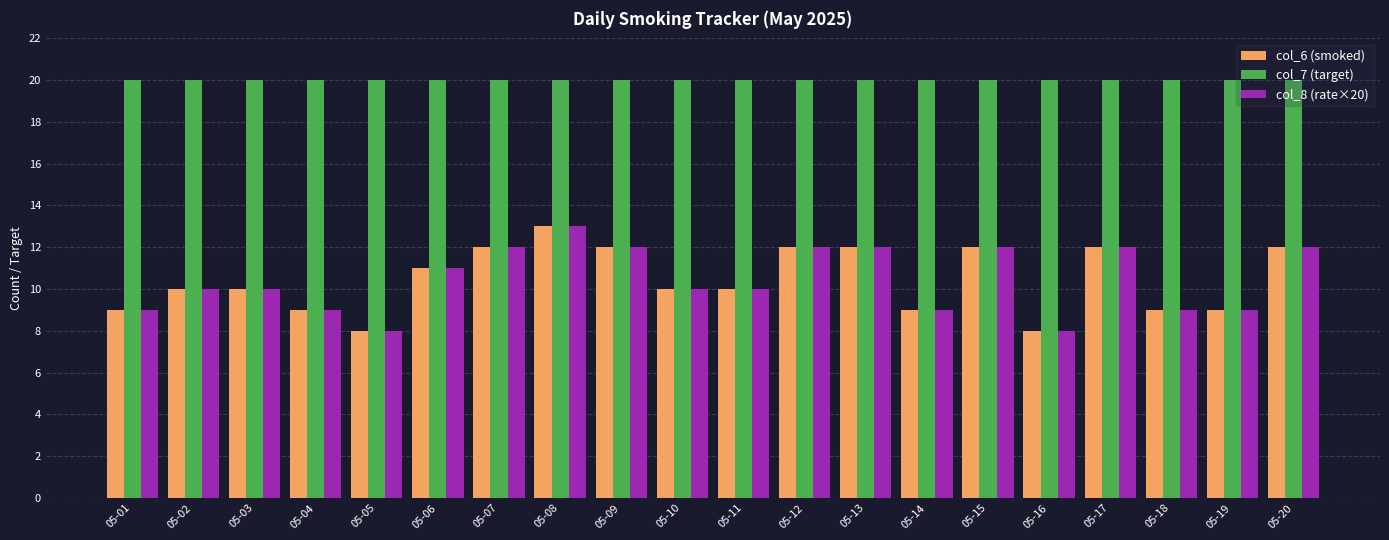

True or false: col_6 (smoked) has a value of 10 at 05-11.

True